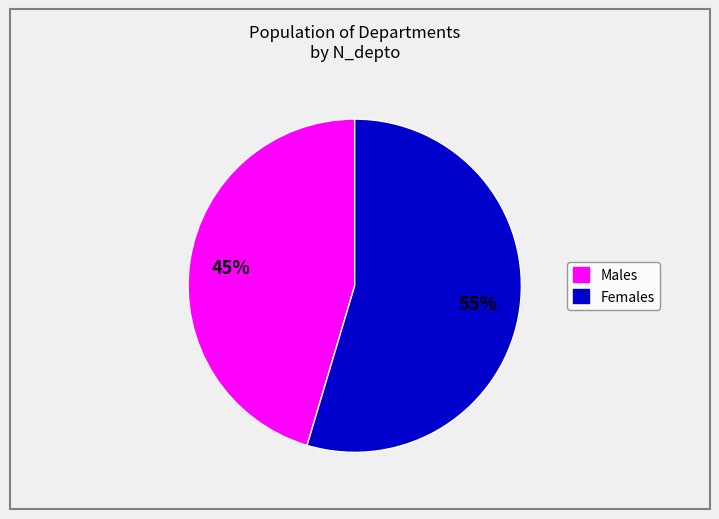

Is there a majority slice in this chart?

Yes